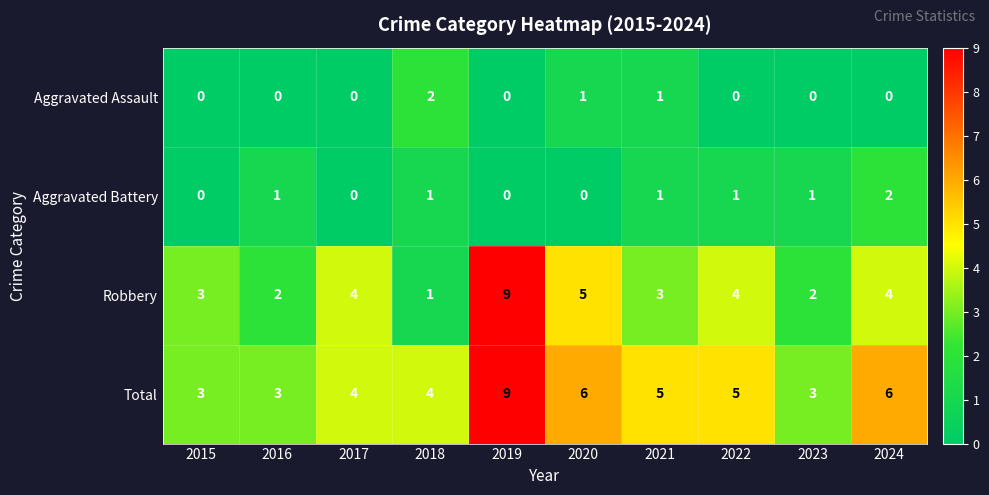

What is the maximum value for Total?

9